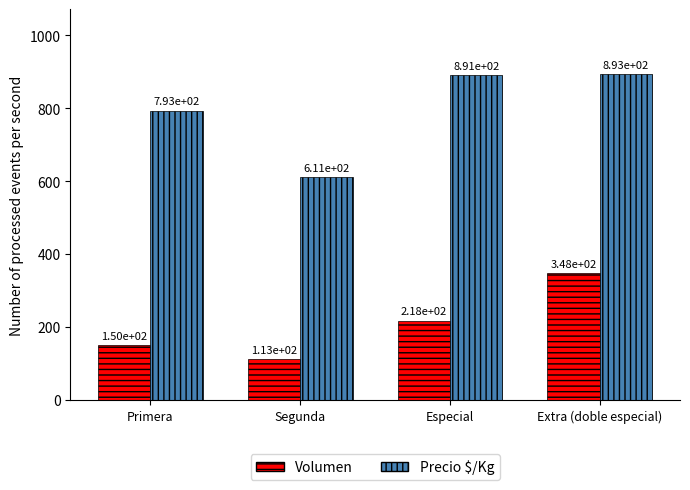

How many data points in Volumen are less than 218?

2